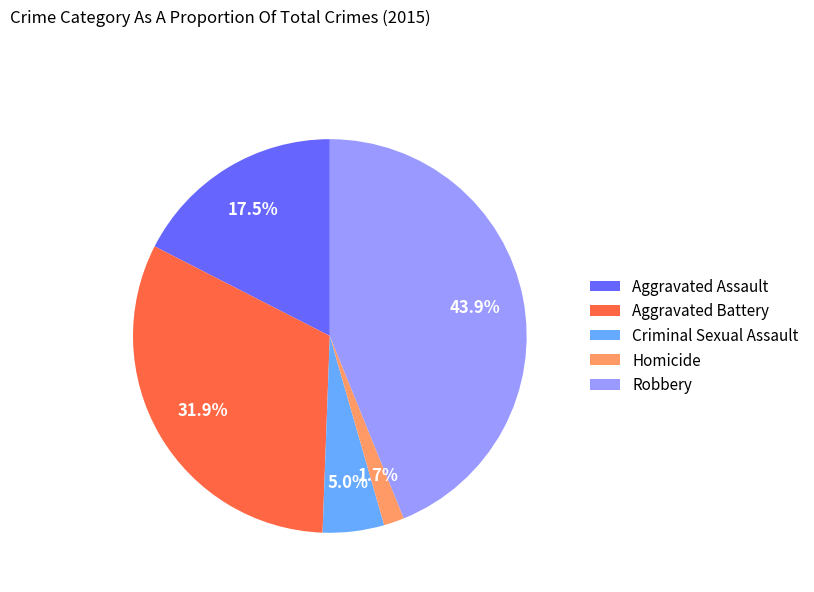

Count the number of slices in the pie.

5